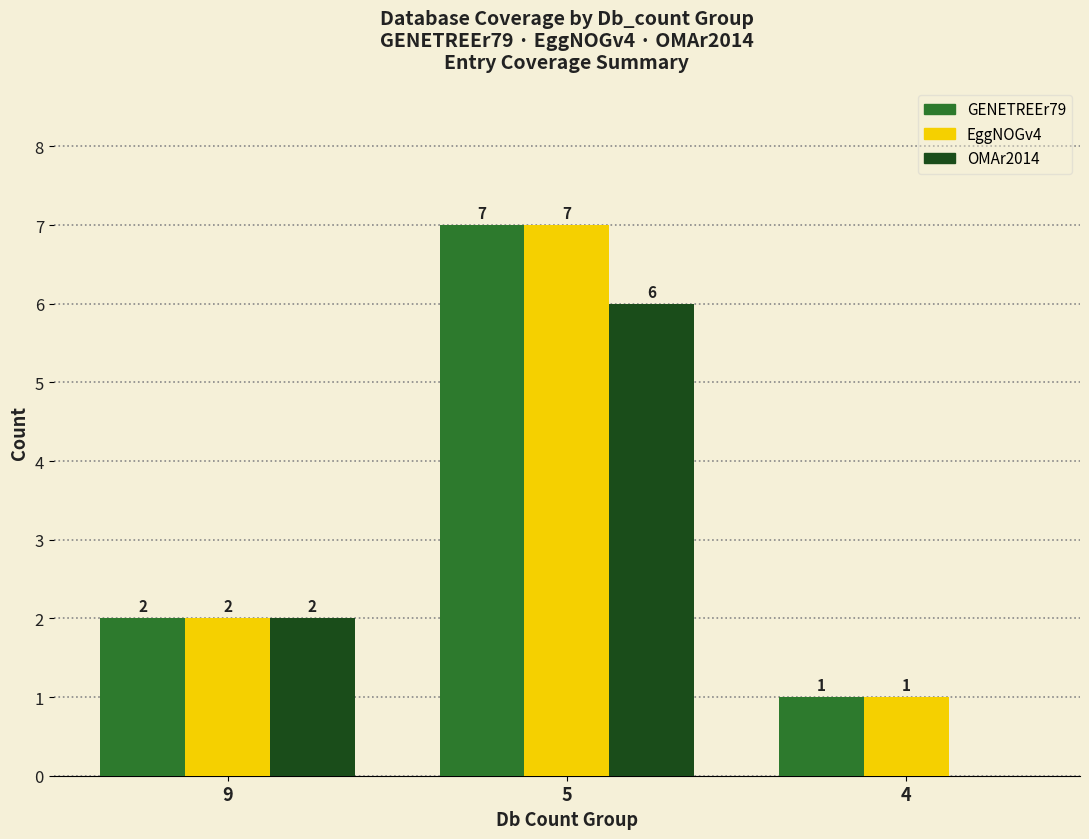

What are all the series names shown in the legend?

GENETREEr79, EggNOGv4, OMAr2014